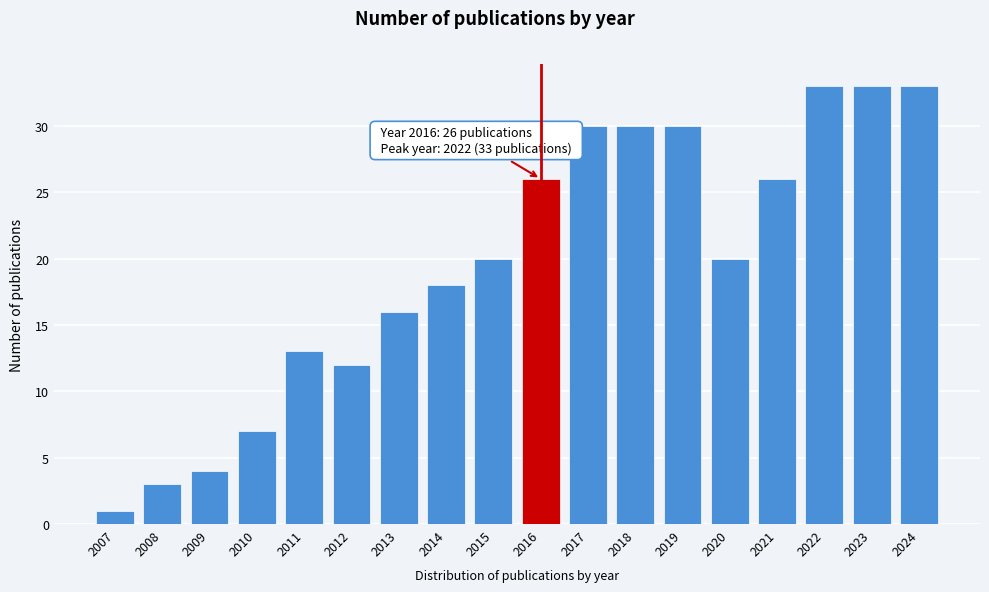

Reading left to right, list all the values displayed in this chart.

2007=1	2008=3	2009=4	2010=7	2011=13	2012=12	2013=16	2014=18	2015=20	2016=26	2017=30	2018=30	2019=30	2020=20	2021=26	2022=33	2023=33	2024=33